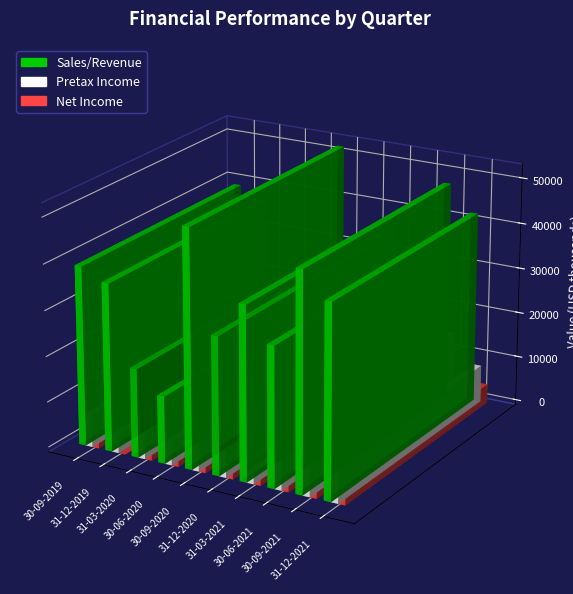

The Net Income series shows 2526 at 31-03-2021. True or false?

False